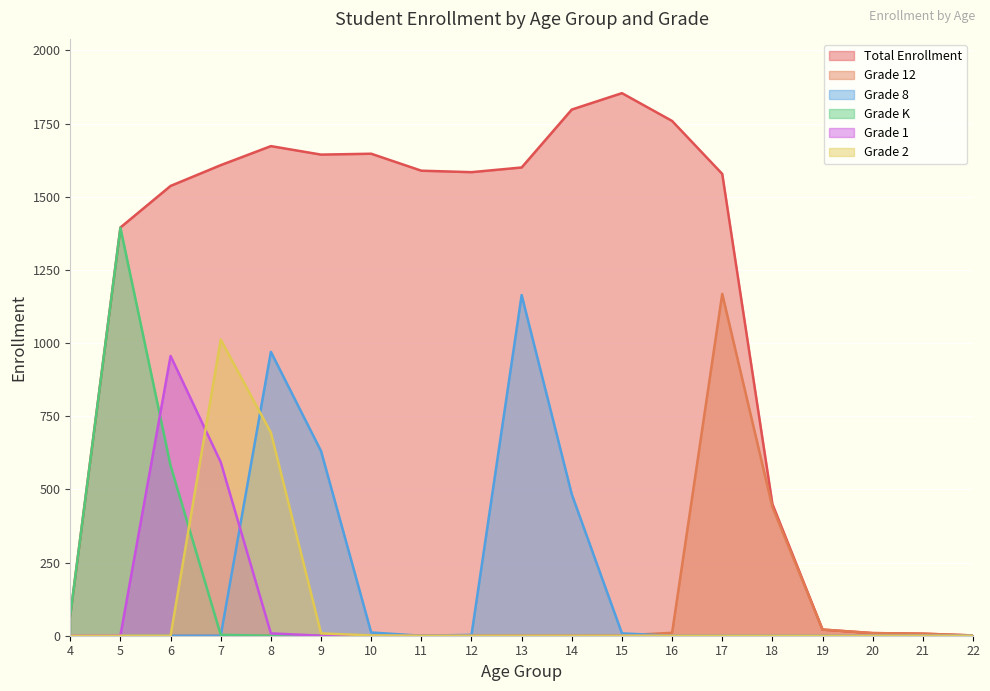

At which category does Grade 1 reach its first local peak?

6